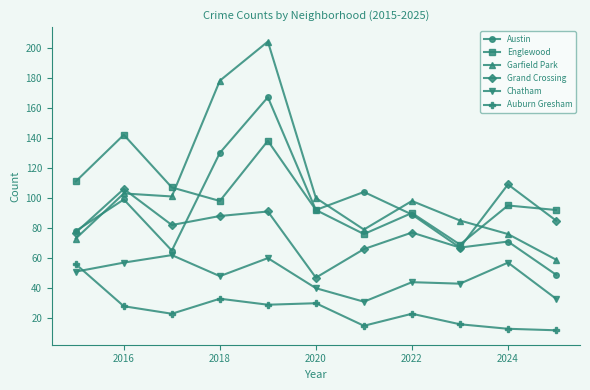

What is the average value of the Austin series?

92